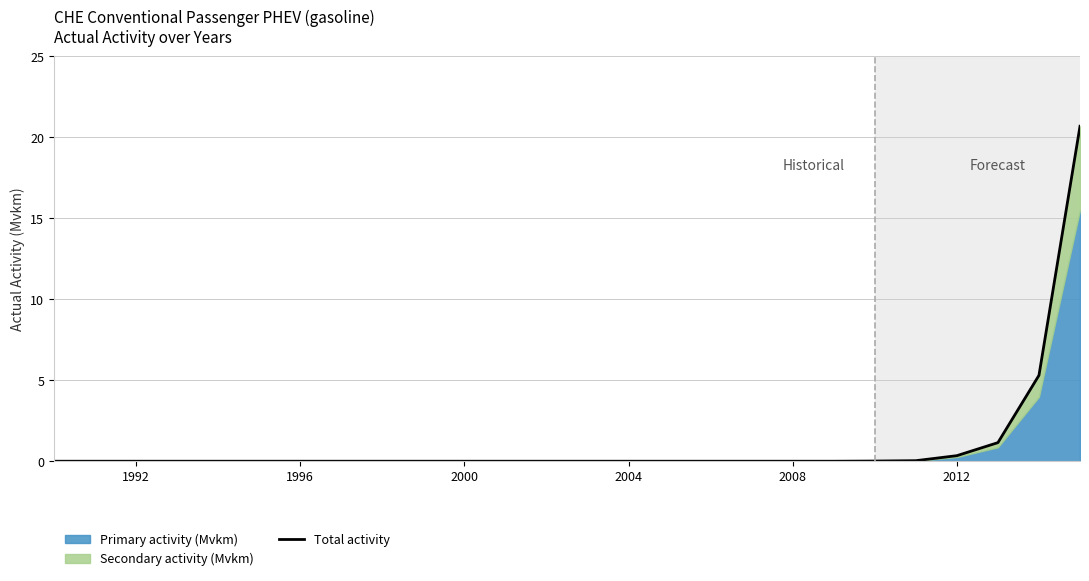

The chart shows a value of 10.5 at 2000. True or false?

False